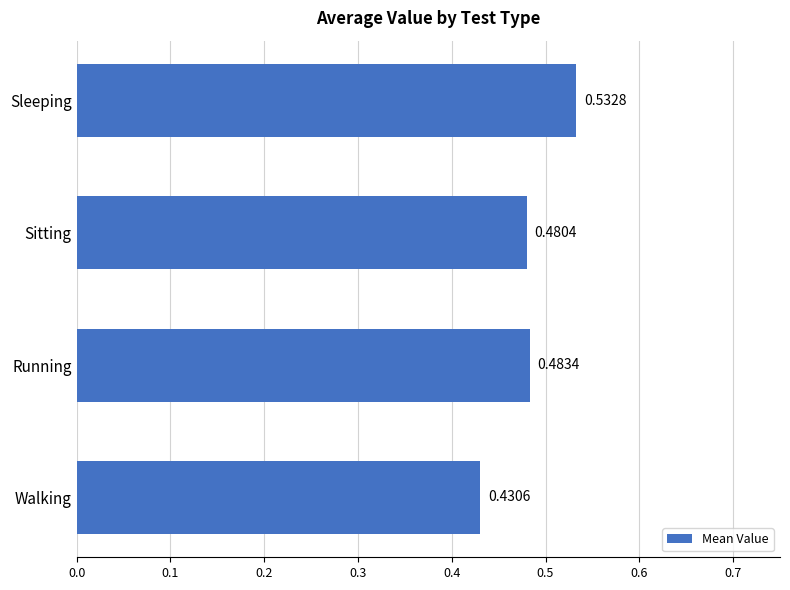

Count the values in the range 0 to 1.

4